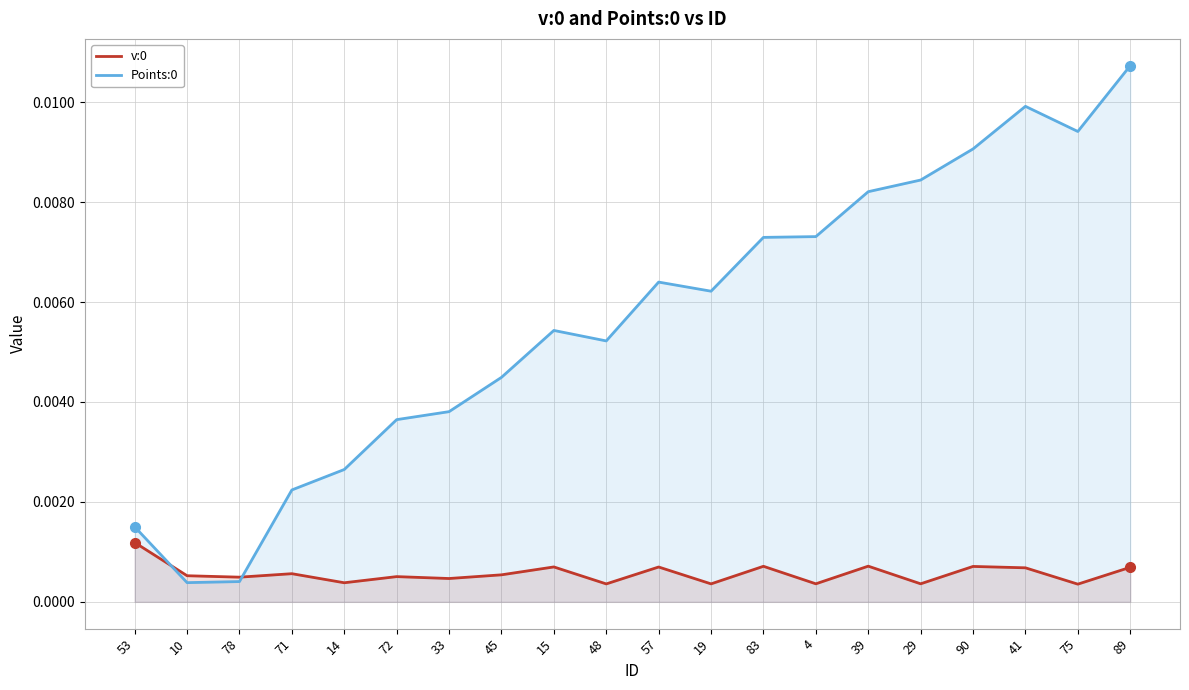

Rank the series at 75 from lowest to highest value.

v:0, Points:0